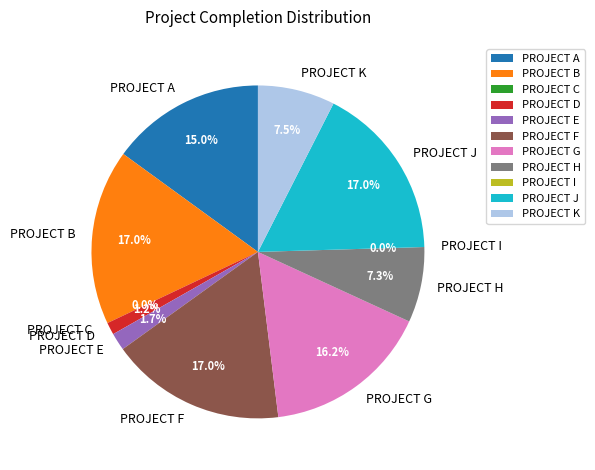

Is there a majority slice in this chart?

No